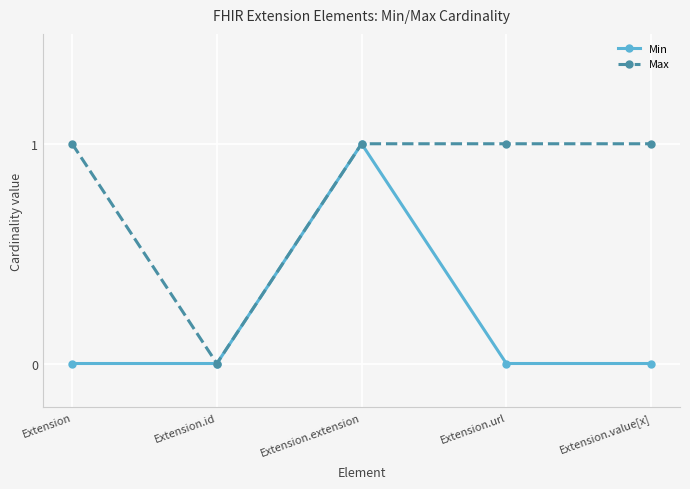

How many interior local peaks does the Min series have?

1